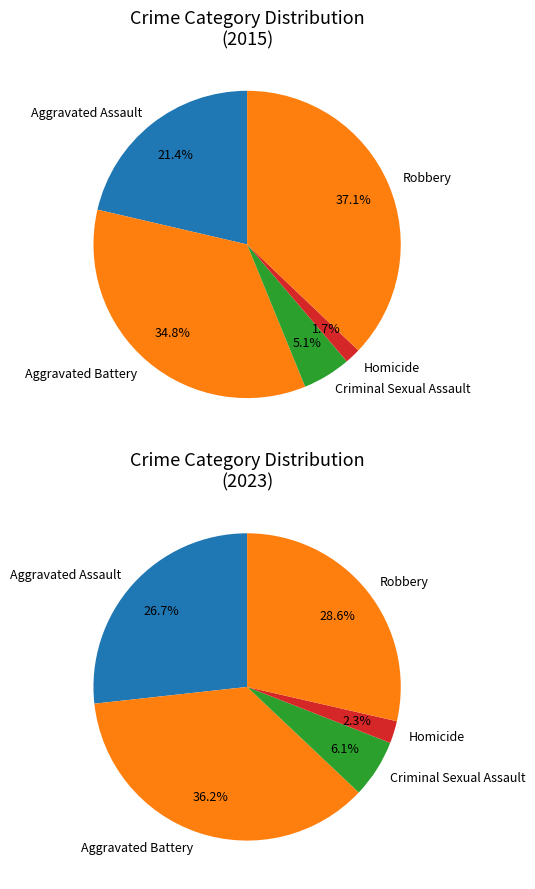

To the nearest percent, what percentage of the pie is Homicide?

2%